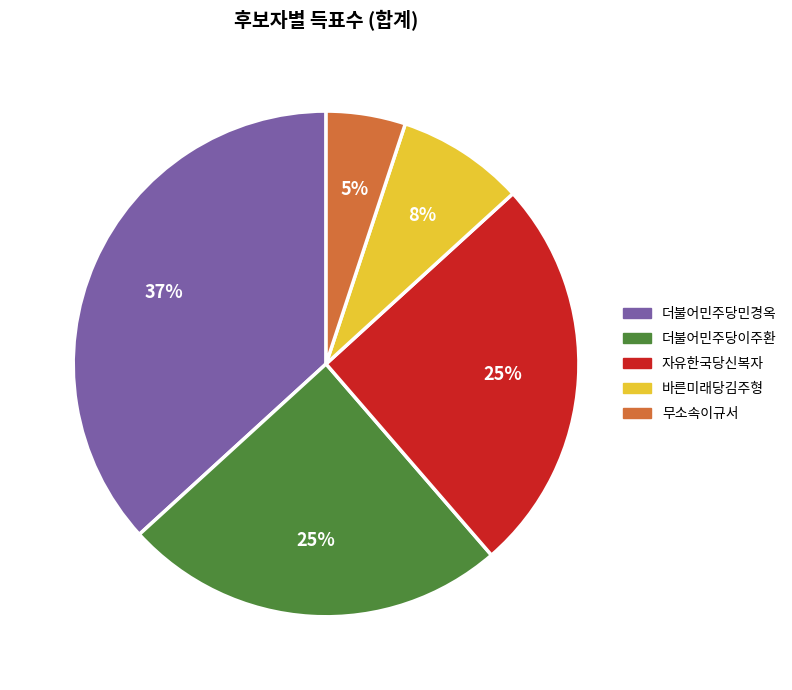

Which slice is the smallest?

무소속이규서